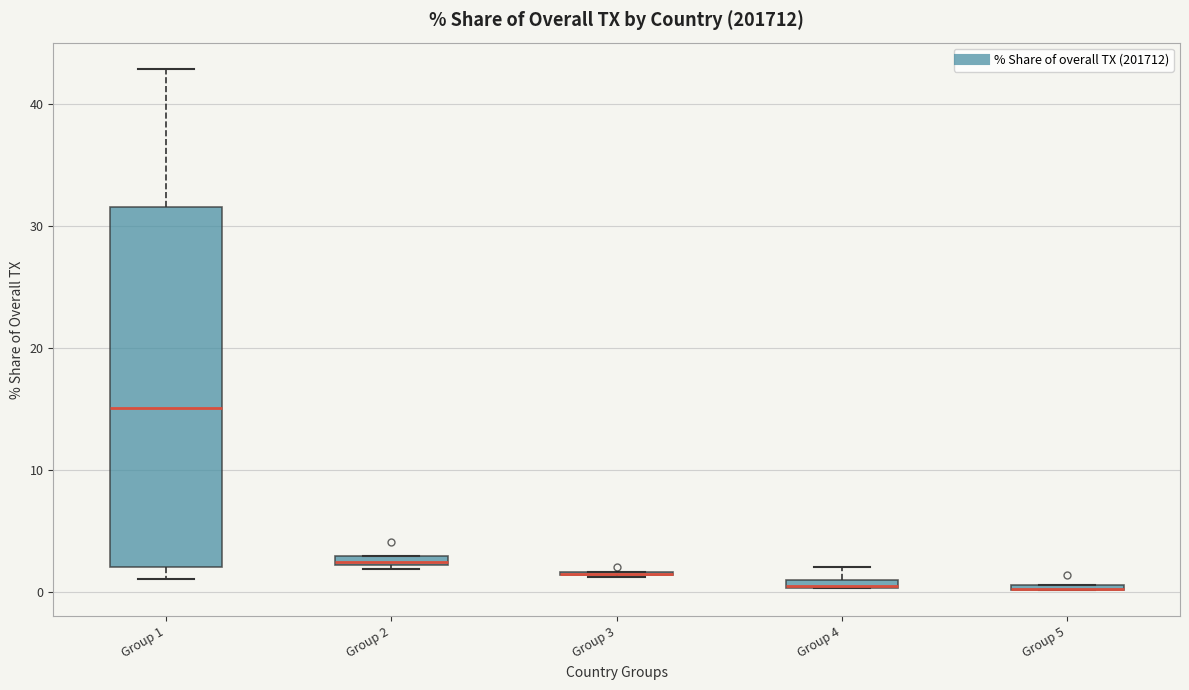

Which box is the tallest, from its lower edge to its upper edge?

Group 1